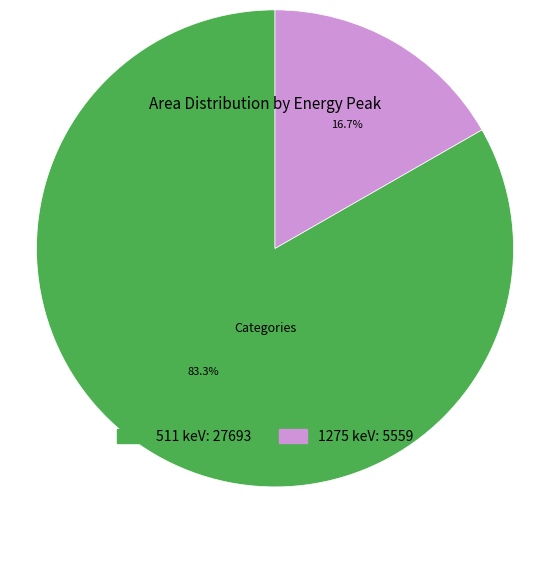

The 511 keV slice represents 83% of the pie. True or false?

True